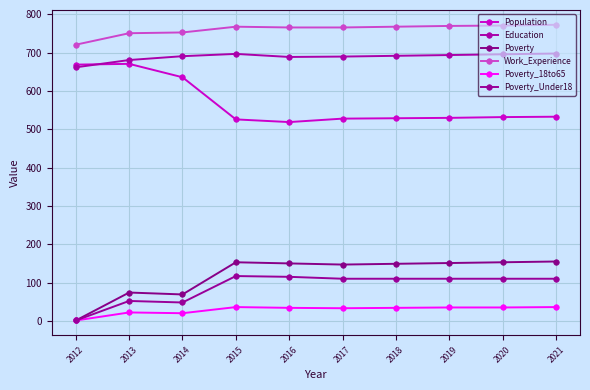

At which category is the sum across all series the highest?

2021